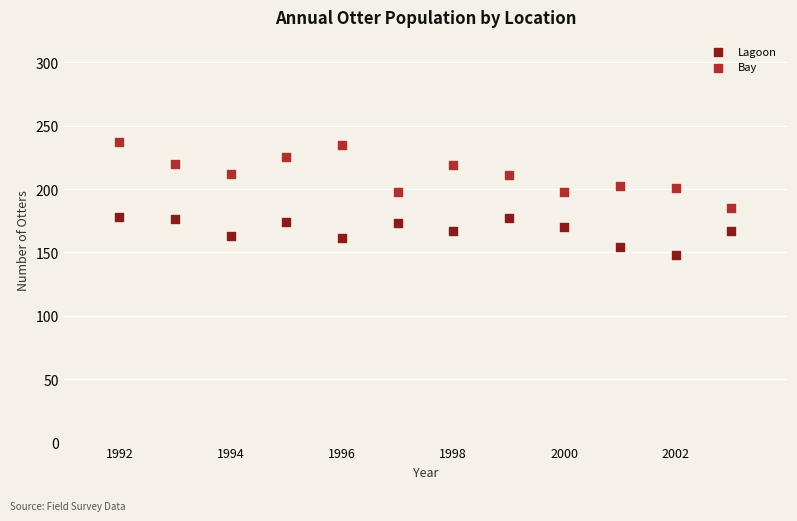

Which series has the widest spread of Y values?

Bay